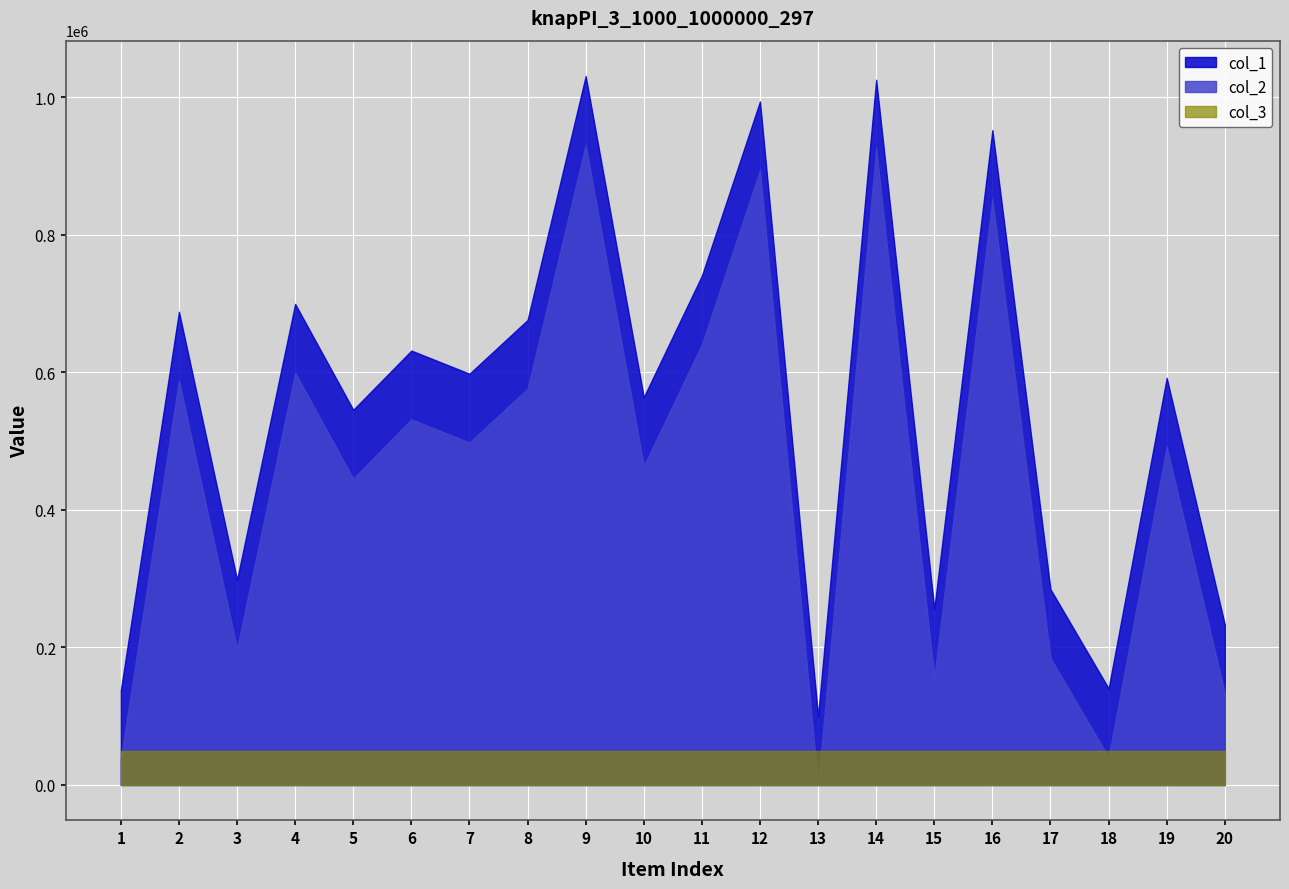

In col_1, how many points are lower than both neighbors (excluding endpoints)?

7